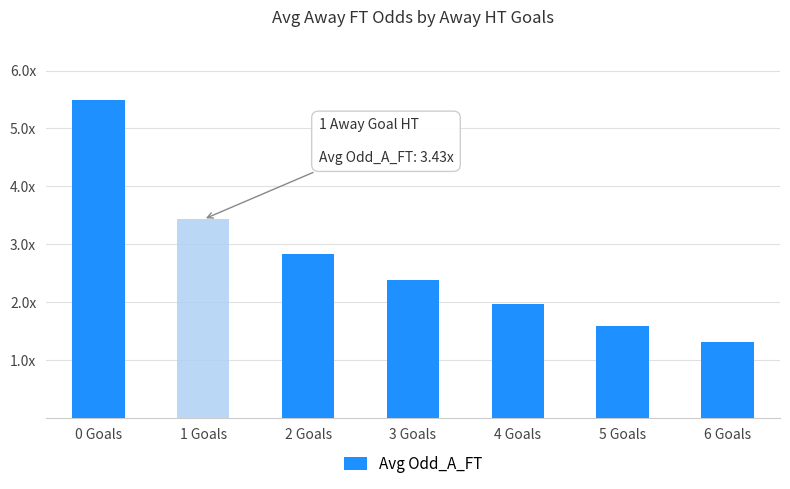

Which has a higher value, 1 Goals or 0 Goals?

0 Goals